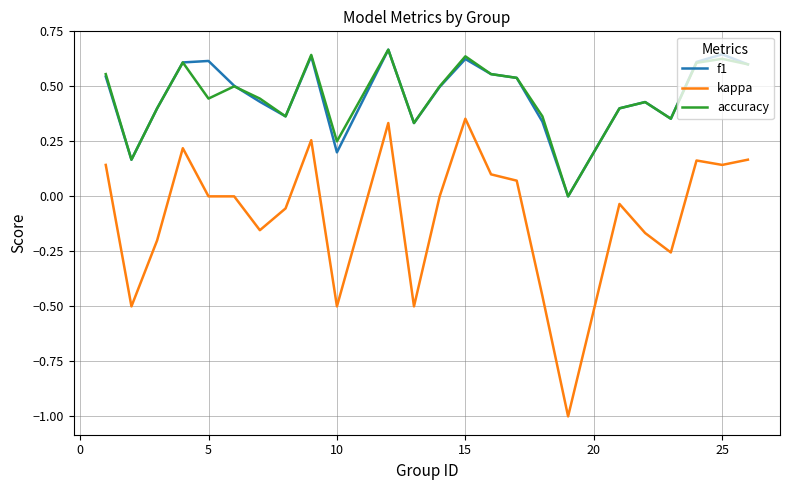

What are all the series names shown in the legend?

f1, kappa, accuracy